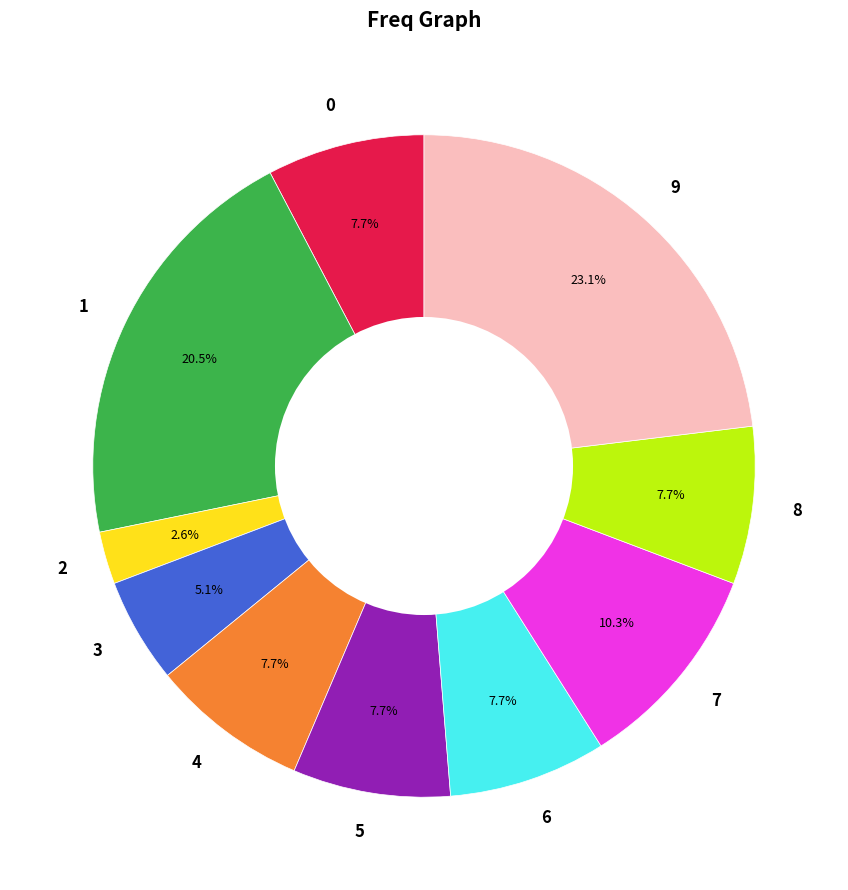

What percentage is the 6 slice, to the nearest percent?

8%